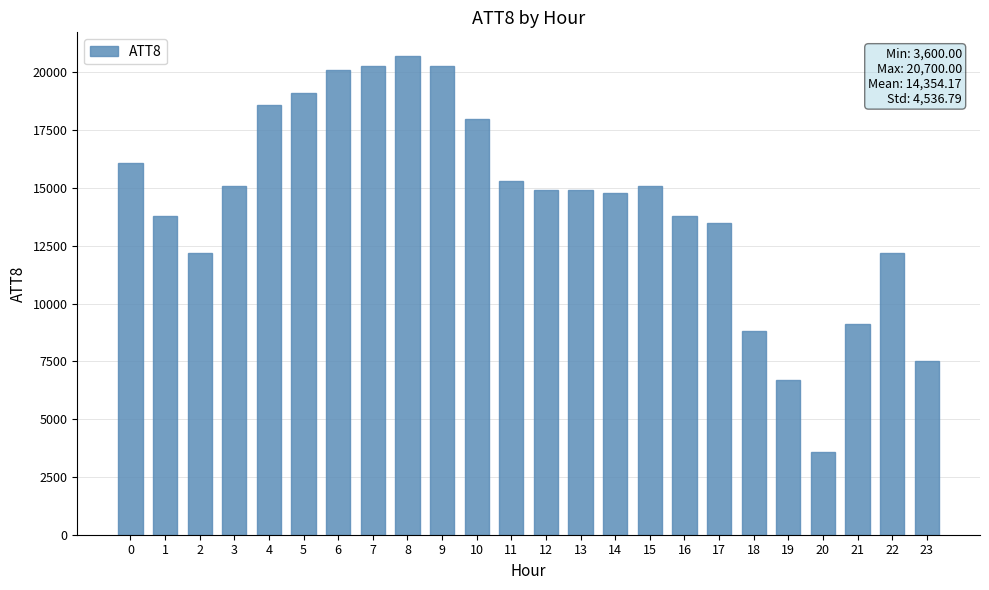

What is the approximate value at 20, to the nearest 10?

3600